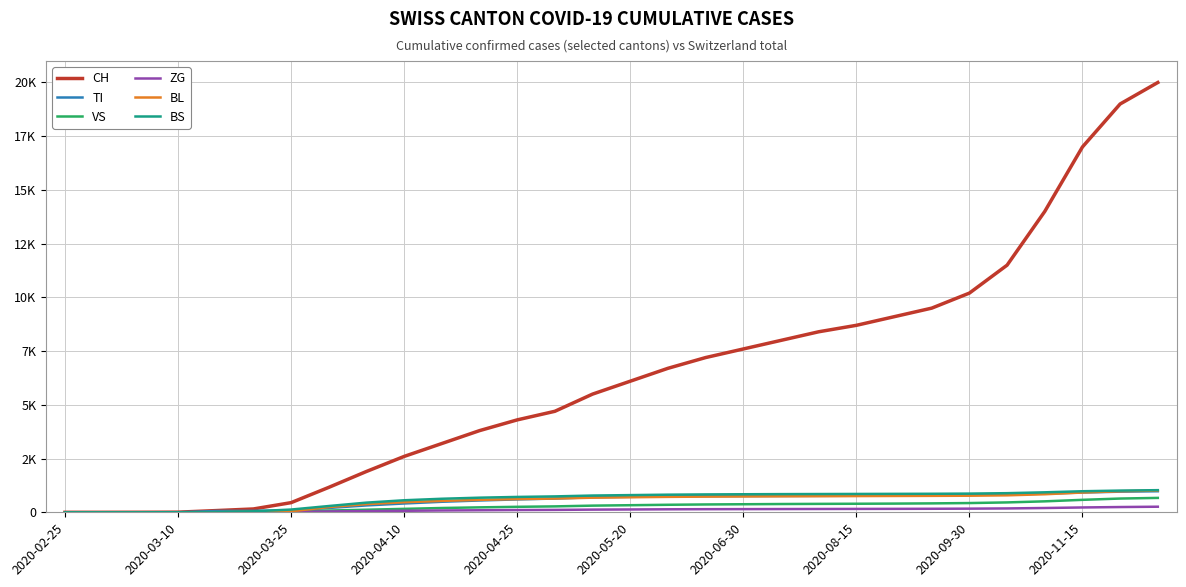

Does the chart display data point markers on the line(s)?

No